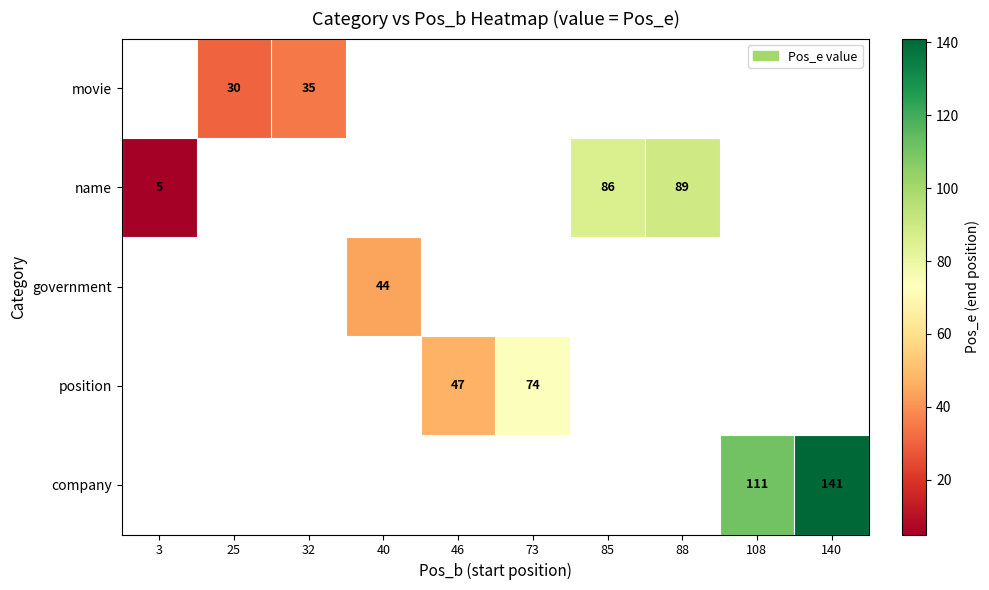

Is it true that position equals 47 at 46?

True